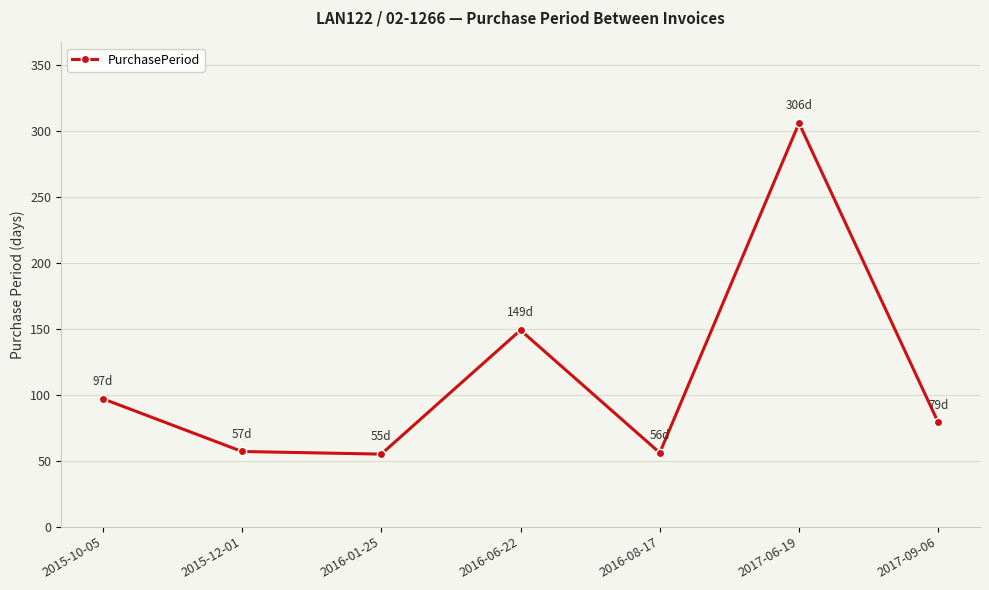

True or false: there are more than 0 points higher than both neighbors.

True